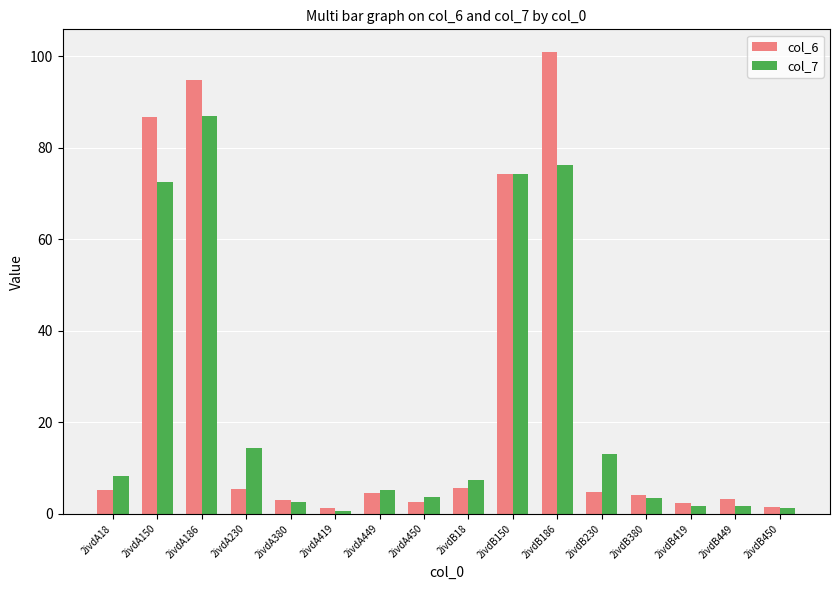

What are all the series names shown in the legend?

col_6, col_7